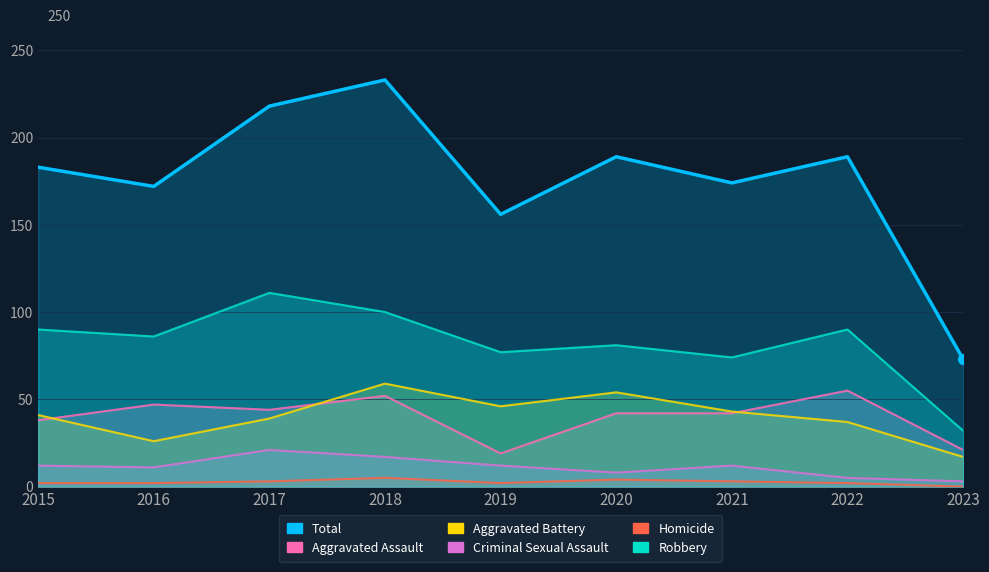

At which category is the sum across all series the highest?

2018